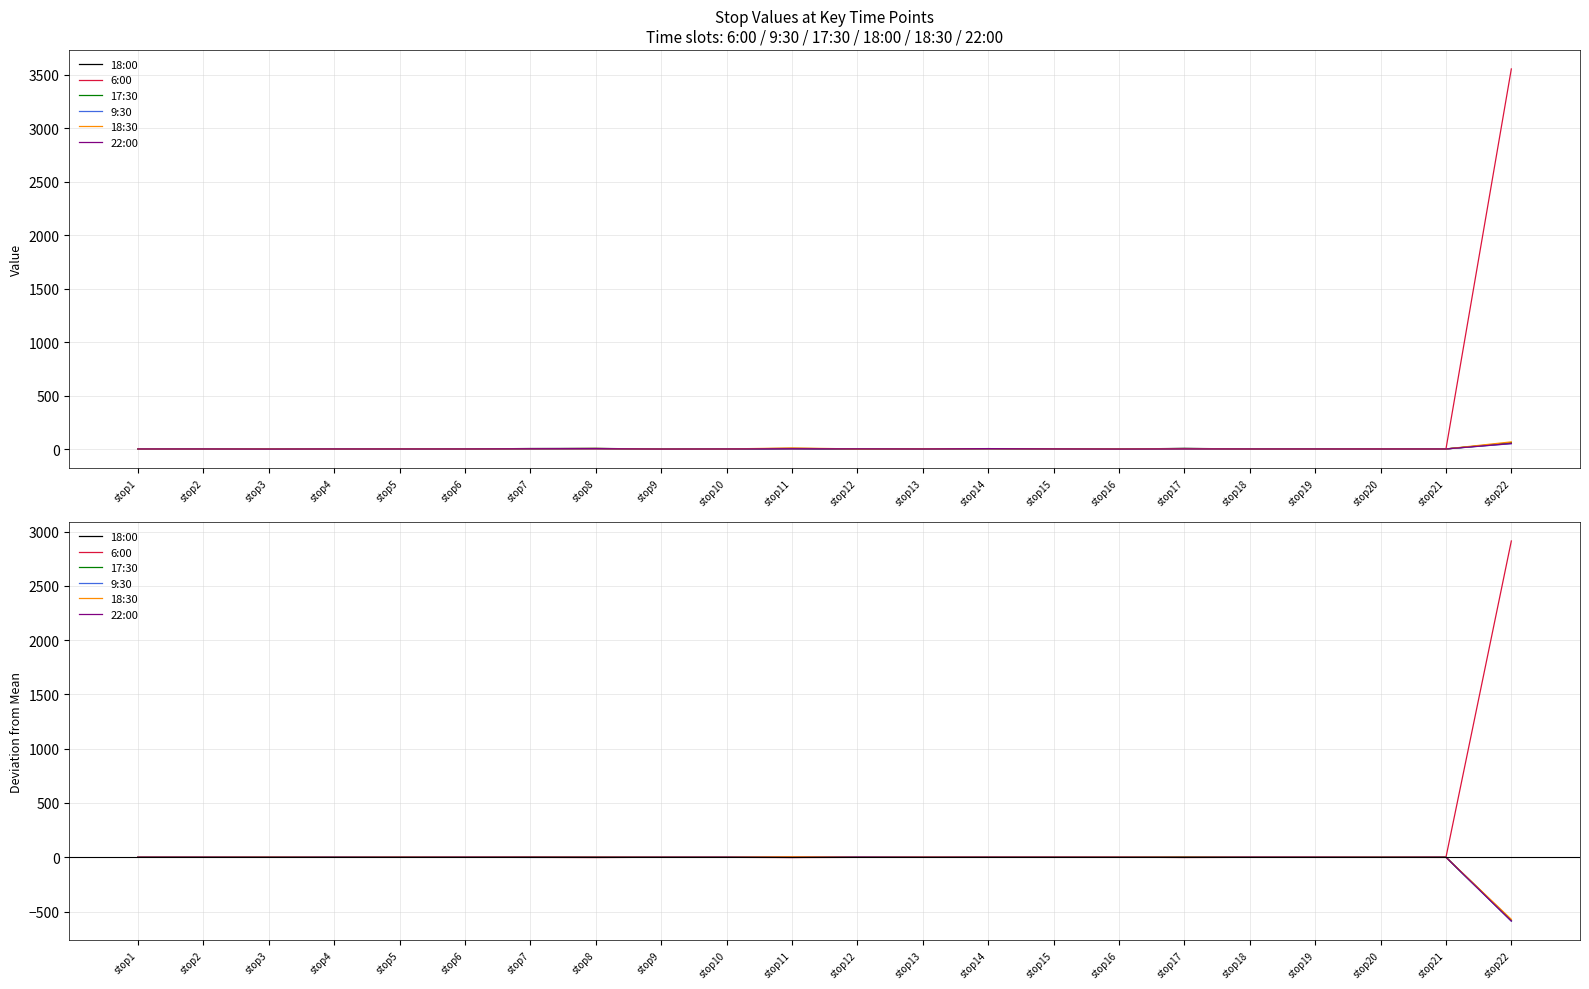

What is the approximate value of 17:30 at stop18?

0.2